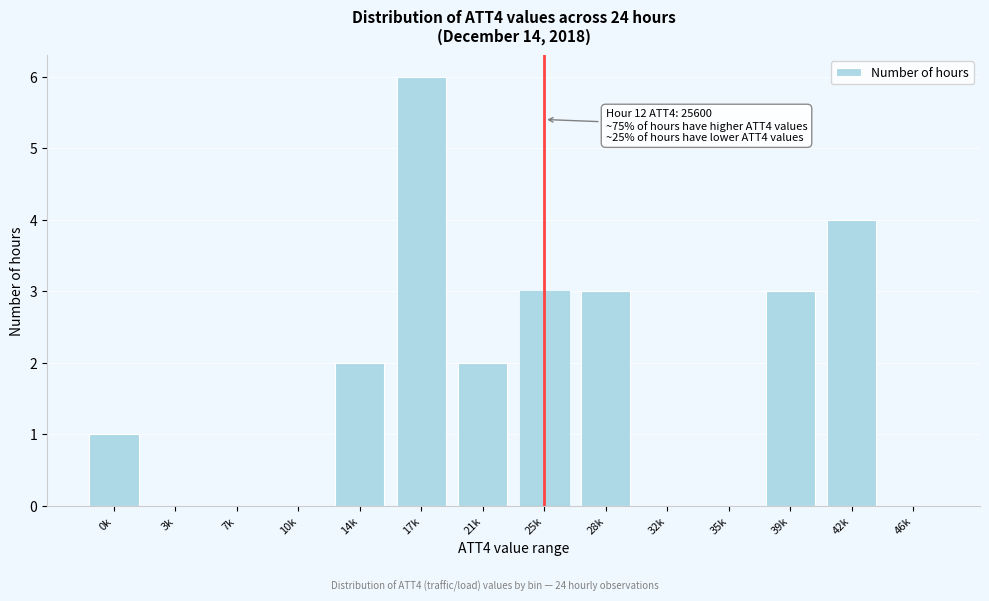

Reading left to right, list all the values displayed in this chart.

0k=1	3k=0	7k=0	10k=0	14k=2	17k=6	21k=2	25k=3	28k=3	32k=0	35k=0	39k=3	42k=4	46k=0